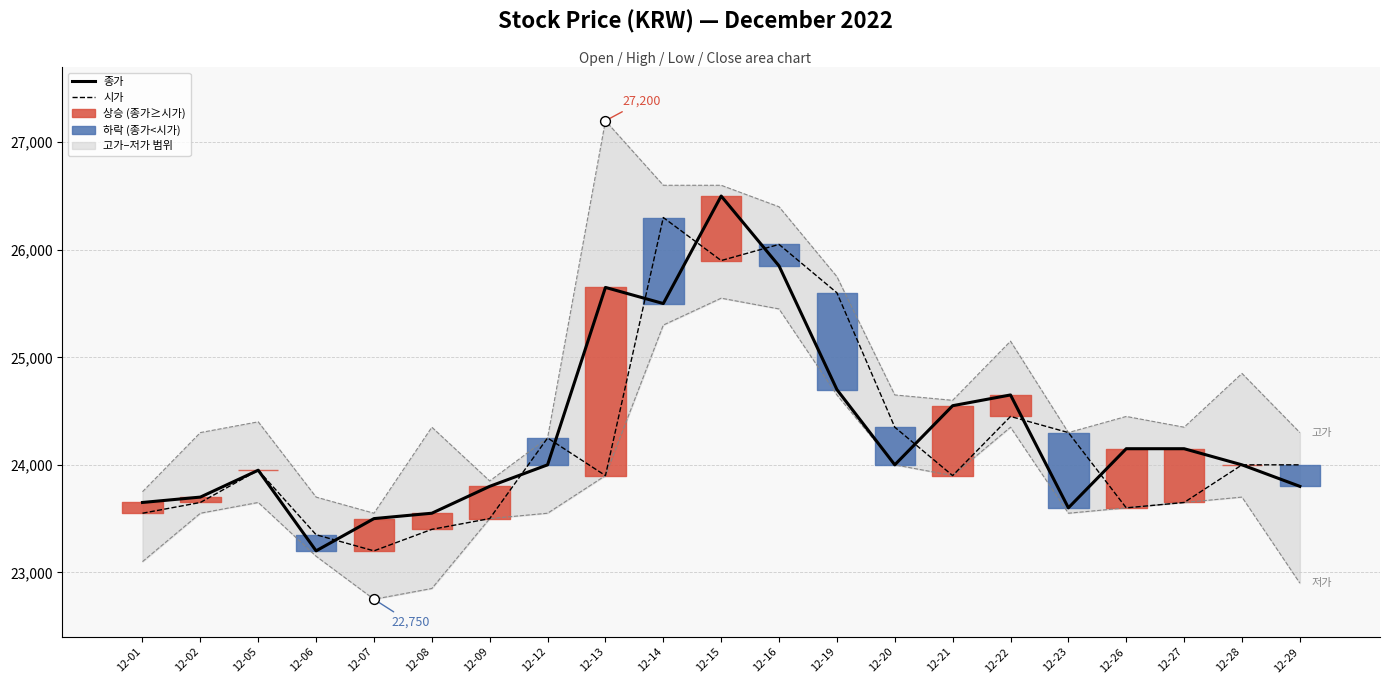

Which series reaches the maximum Y coordinate?

고가